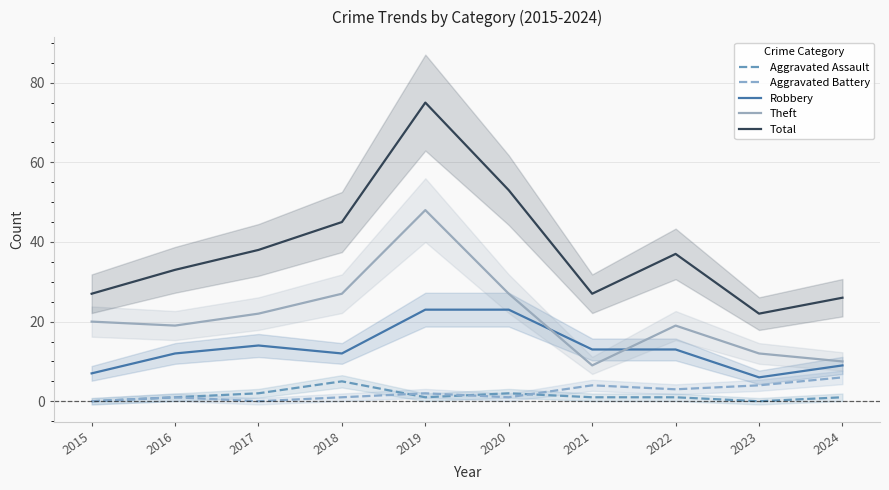

Which series changed the most between 2018 and 2019?

Total